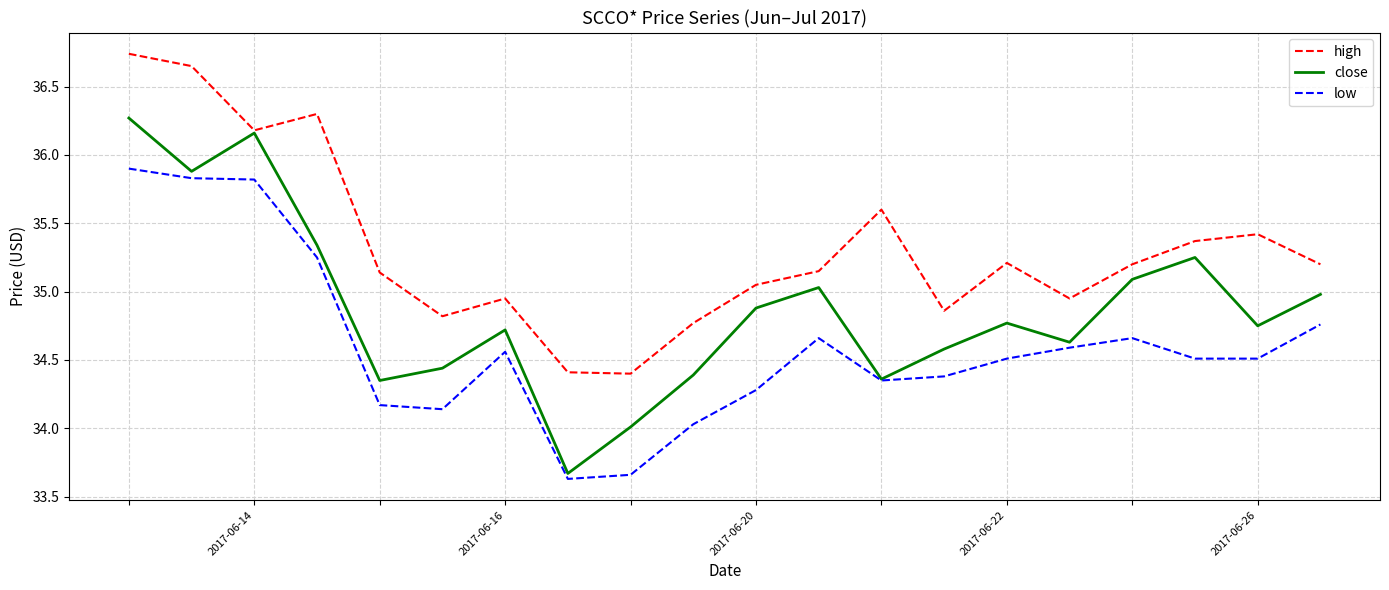

List the series in order of their overall mean, highest first.

high, close, low